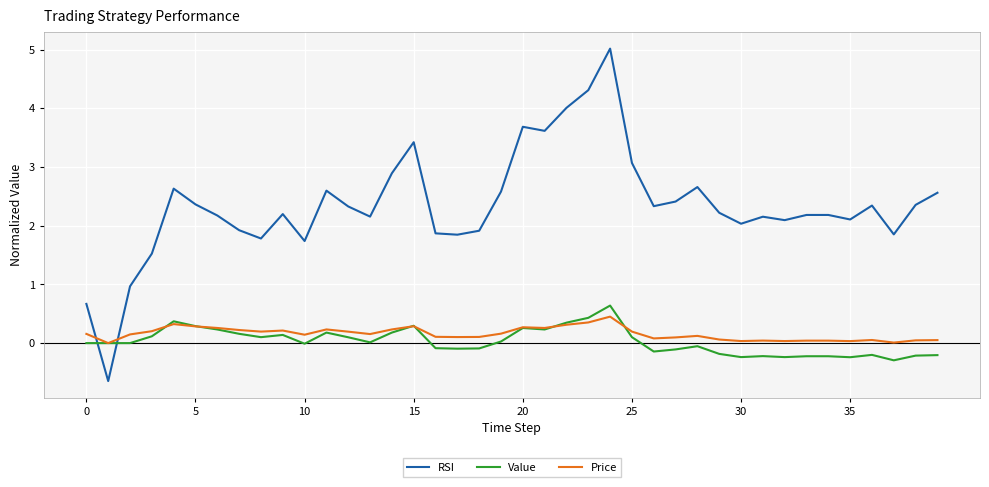

Which series has the widest spread of values?

RSI